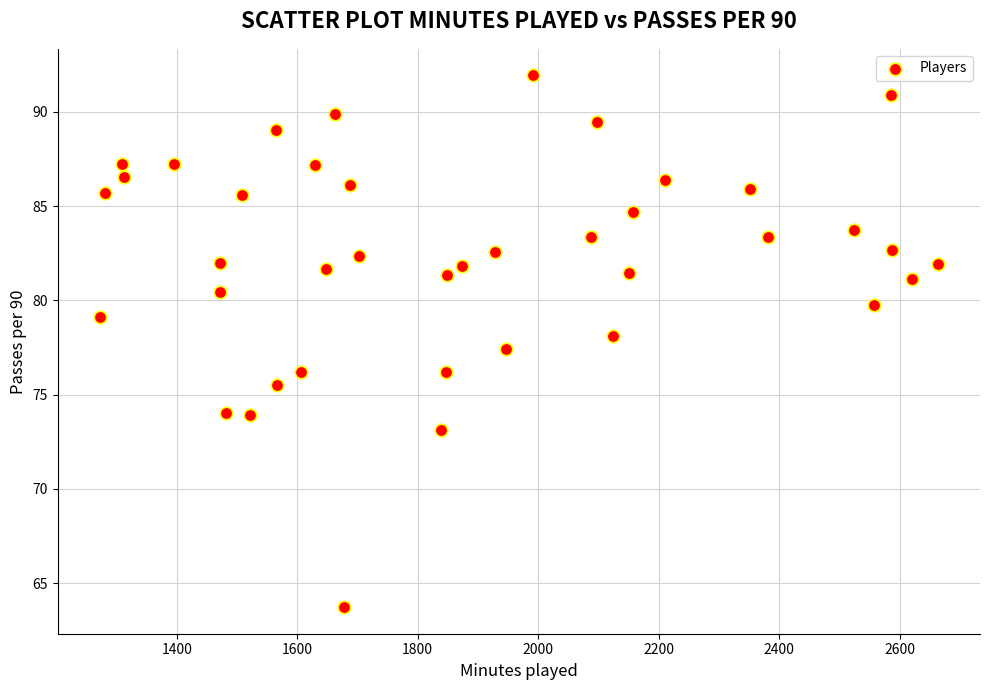

What is the range of X values (max minus min)?

1392.0